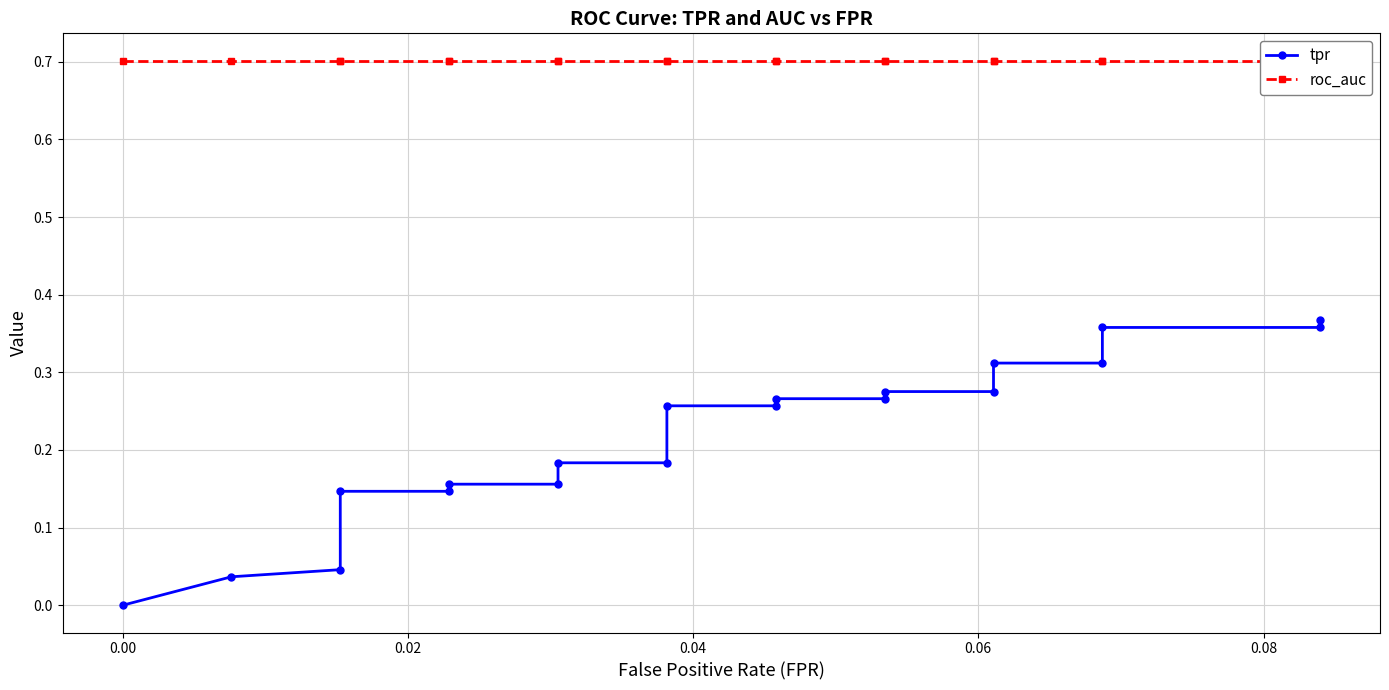

Count the tpr values in the range 0 to 1.

20